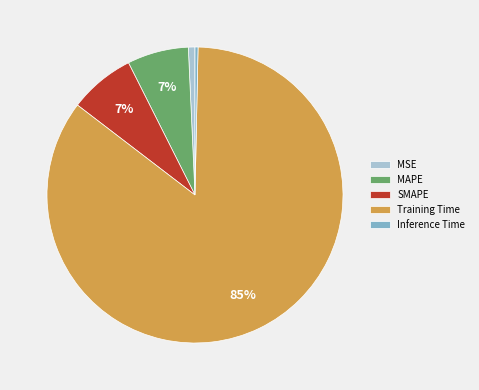

What is the largest slice in the pie chart?

Training Time